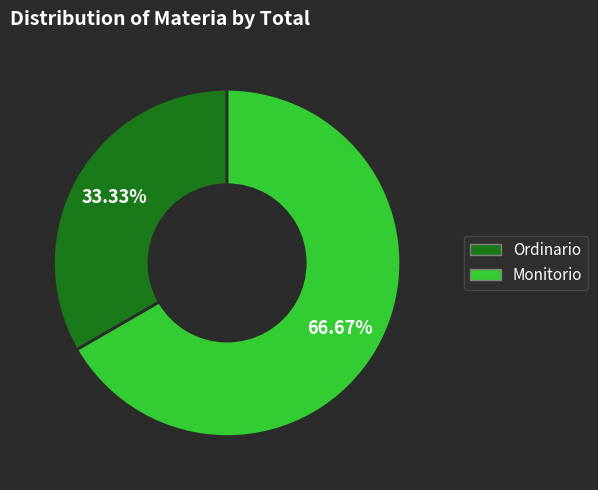

Approximately how many times larger is the value at Ordinario compared to Monitorio?

0.5